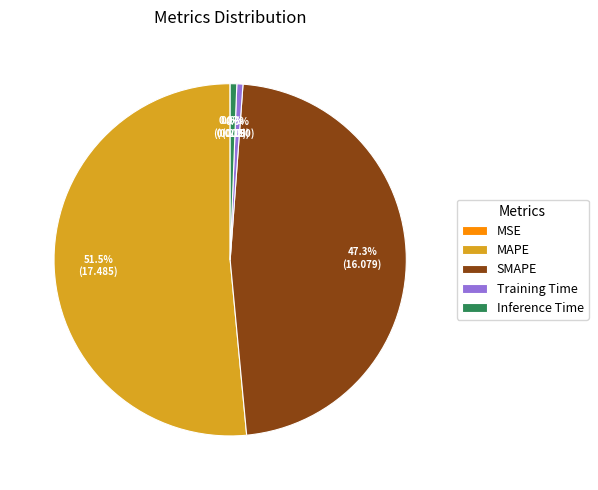

What portion of the pie excludes Training Time?

99.4%